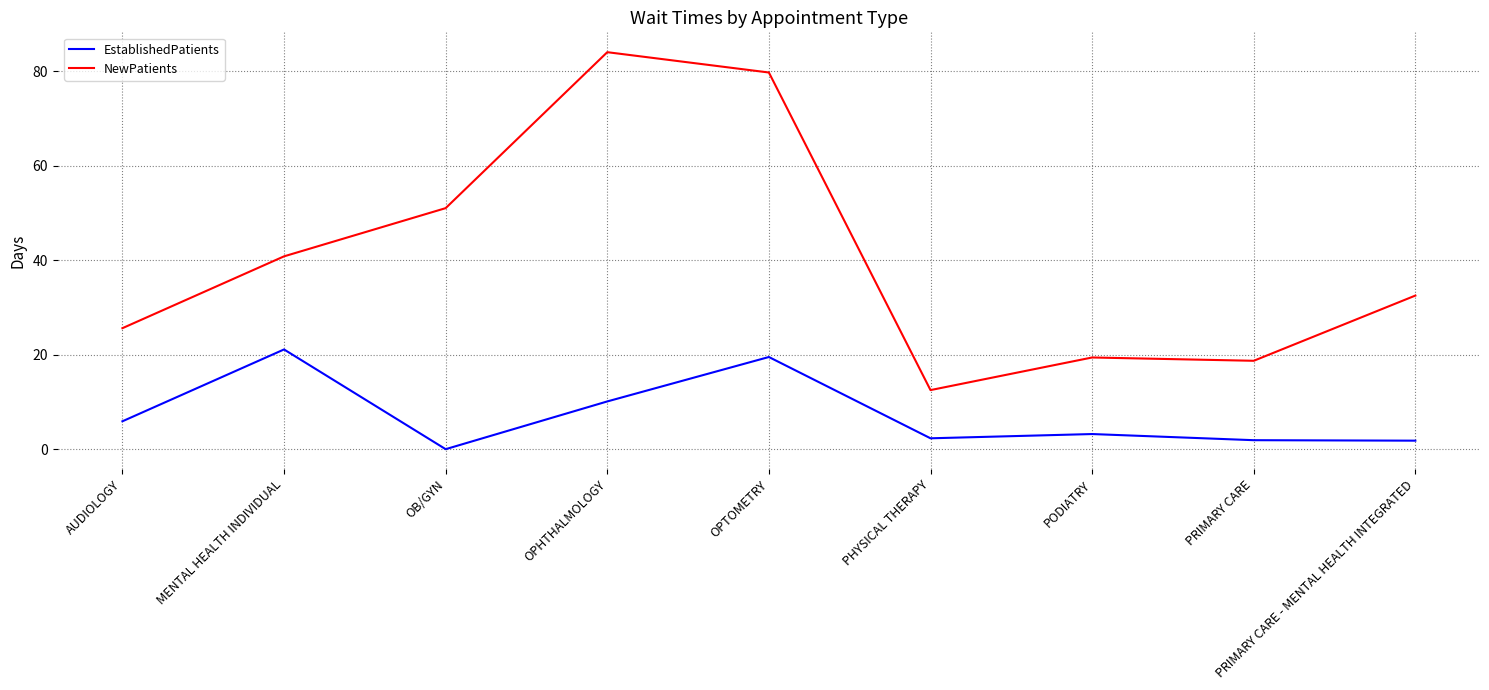

Rank the series by their average value, from highest to lowest.

NewPatients, EstablishedPatients